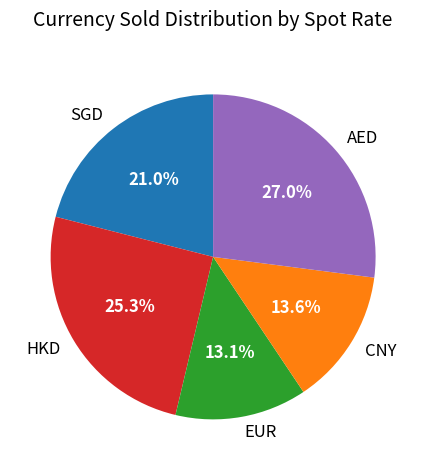

To the nearest percent, what is the difference between the largest and smallest slice percentages?

14%